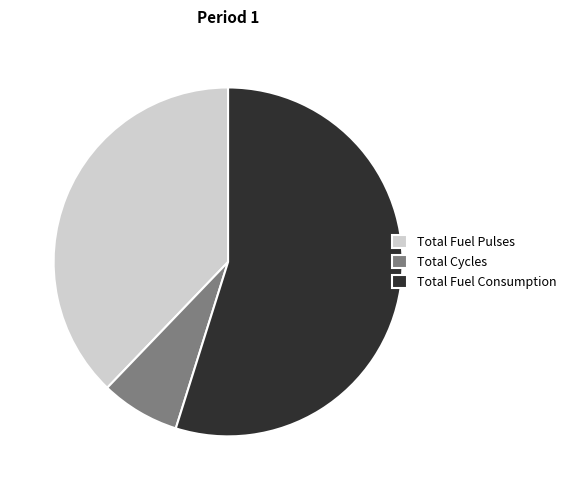

Rank the categories by value from lowest to highest.

Total Cycles, Total Fuel Pulses, Total Fuel Consumption